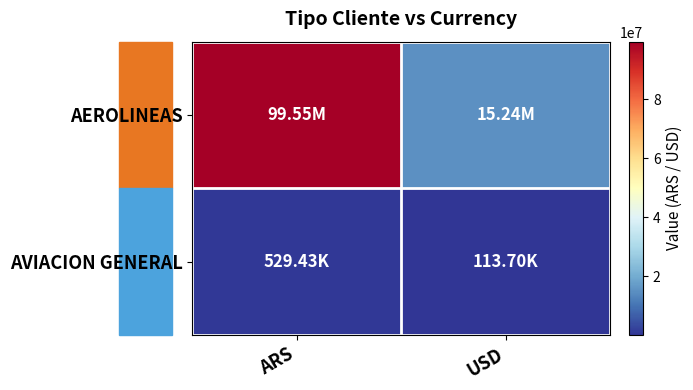

Reading left to right, list all the values displayed in this chart.

AEROLINEAS: ARS=99552235.8	USD=15243275.2
AVIACION GENERAL: ARS=529426.4	USD=113697.4